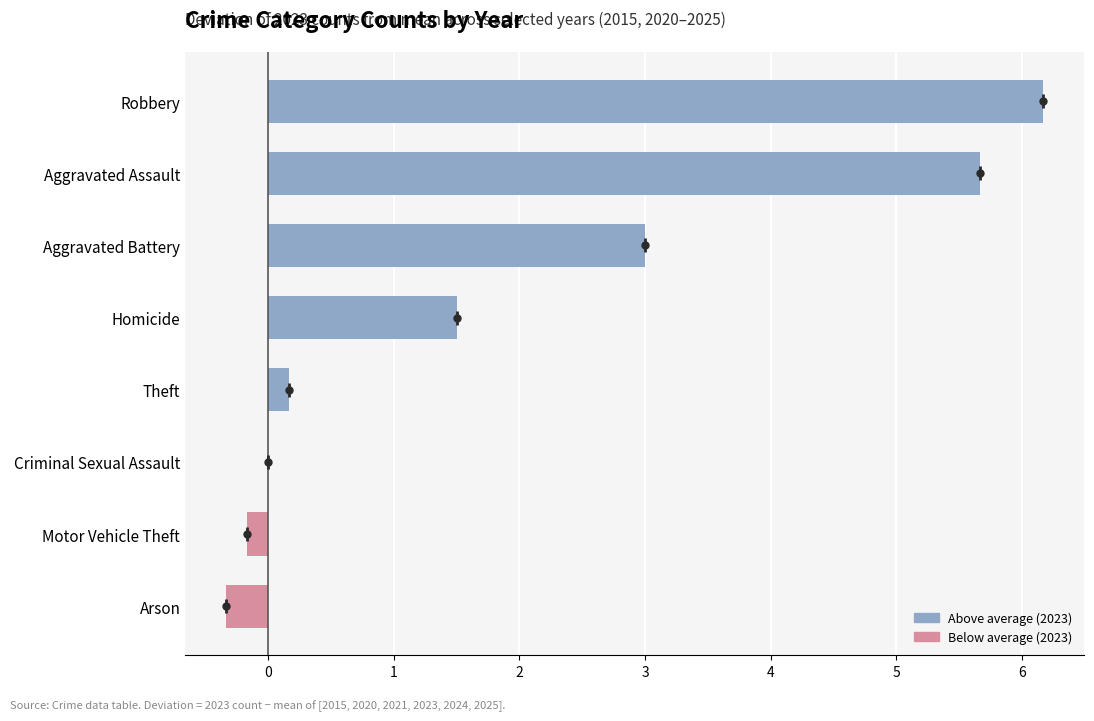

Reading top to bottom, extract all data points from this chart.

Robbery=6.2	Aggravated Assault=5.7	Aggravated Battery=3.0	Homicide=1.5	Theft=0.2	Criminal Sexual Assault=0.0	Motor Vehicle Theft=-0.2	Arson=-0.3